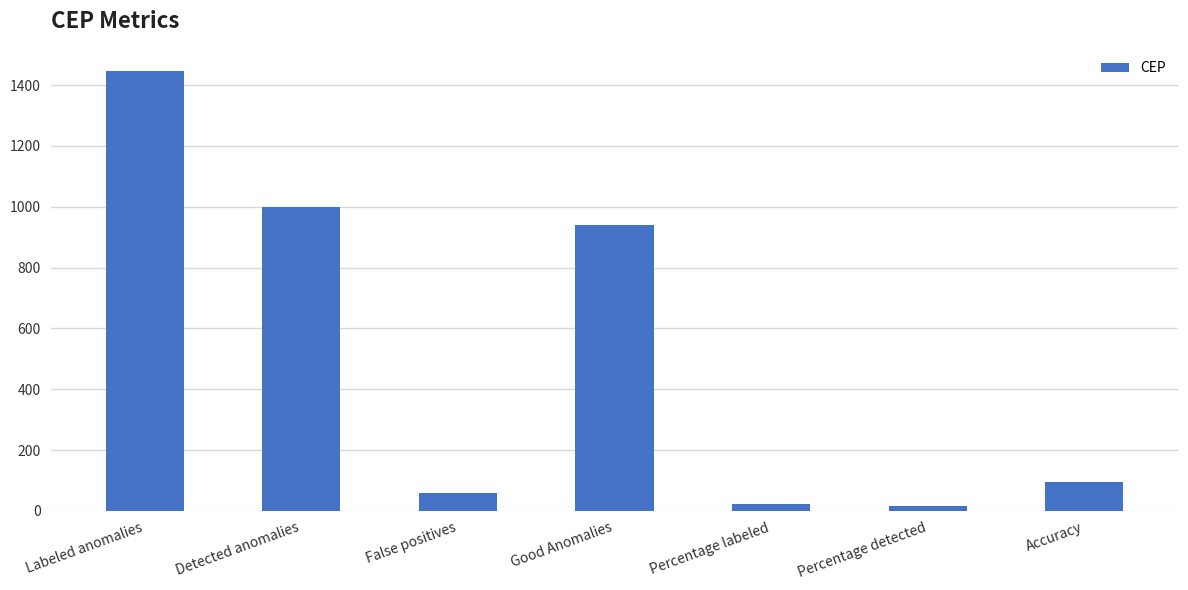

What is the sum of the values at Percentage labeled and Good Anomalies?

963.4